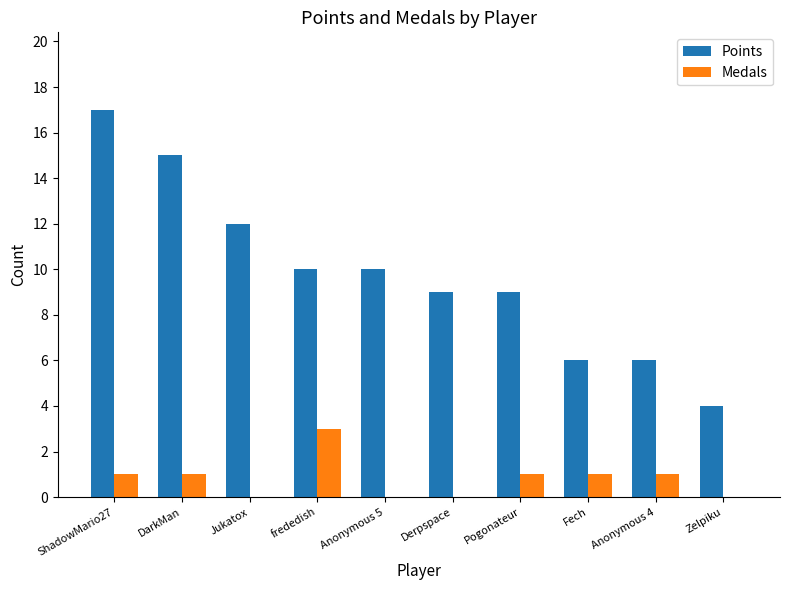

Which series changed the most between DarkMan and Anonymous 5?

Points